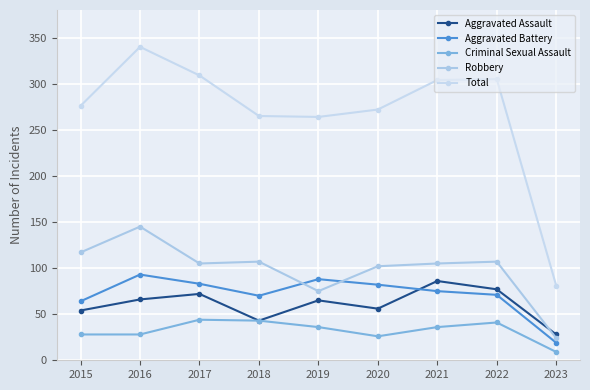

True or false: Total has a value of 309 at 2017.

True